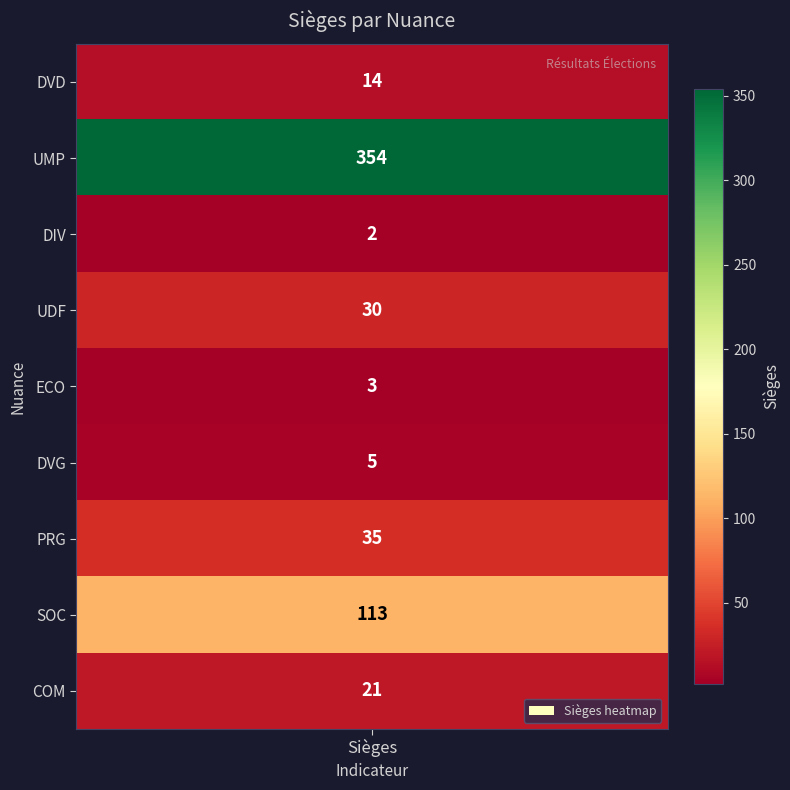

What is the maximum value shown in the chart?

354